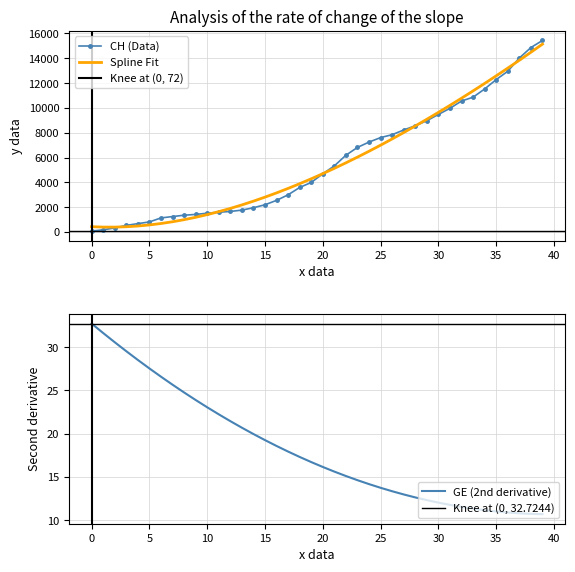

What is the highest value of the Spline Fit series?

15144.0